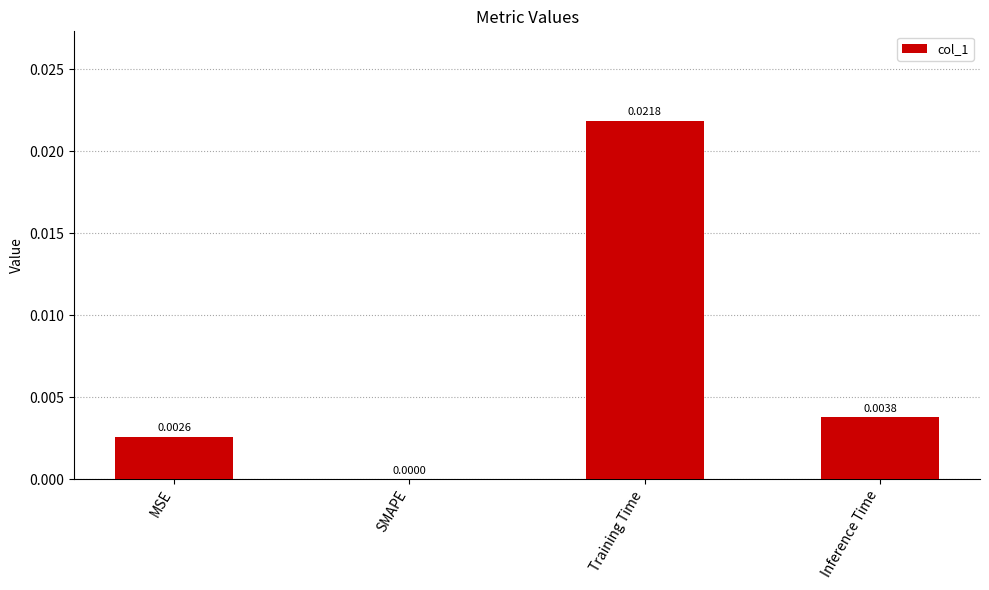

Are the bars horizontal?

No